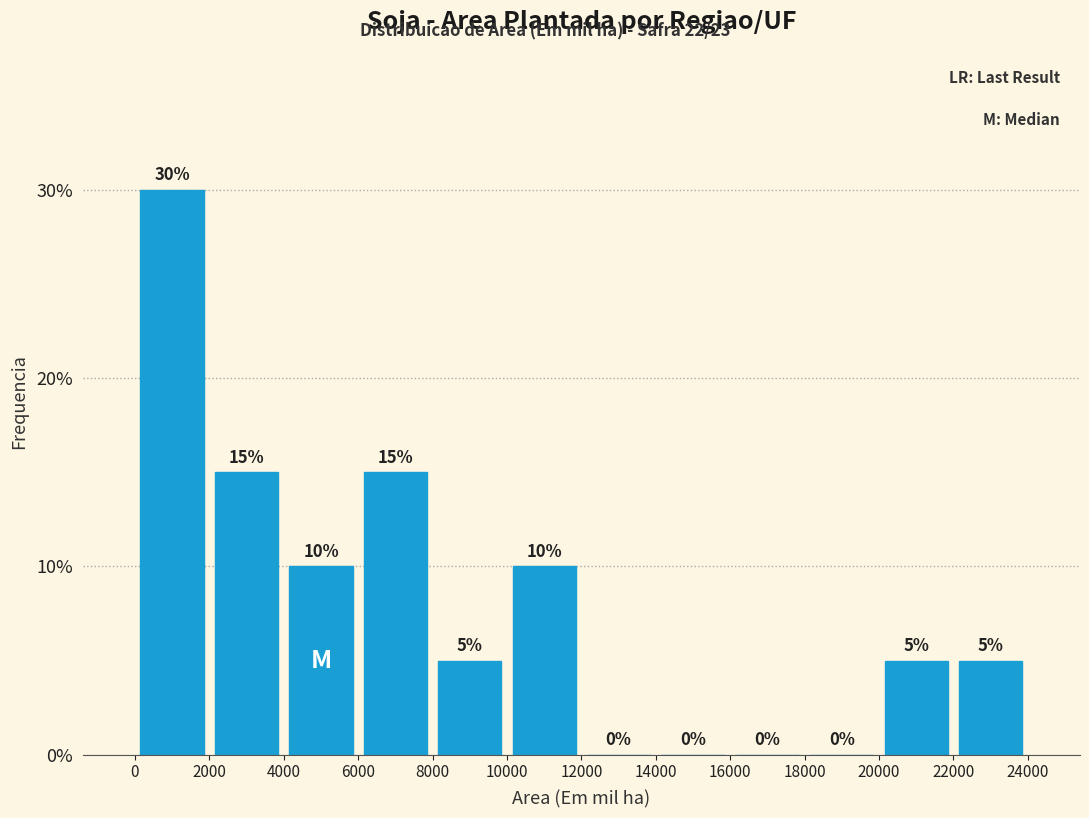

Reading left to right, list every bar in this chart as the range it spans on the x-axis followed by its height.

0 to 2000: 30
2000 to 4000: 15
4000 to 6000: 10
6000 to 8000: 15
8000 to 10000: 5
10000 to 12000: 10
12000 to 14000: 0
14000 to 16000: 0
16000 to 18000: 0
18000 to 20000: 0
20000 to 22000: 5
22000 to 24000: 5